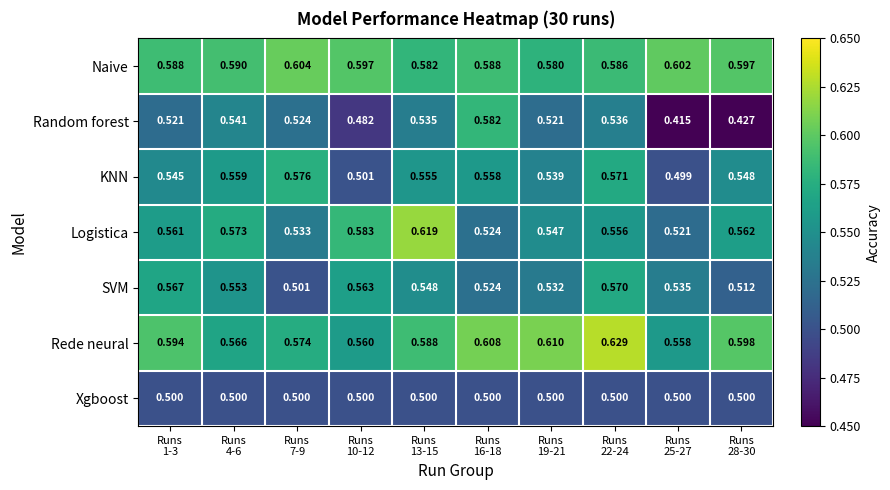

Which series has the largest total across all categories?

Naive